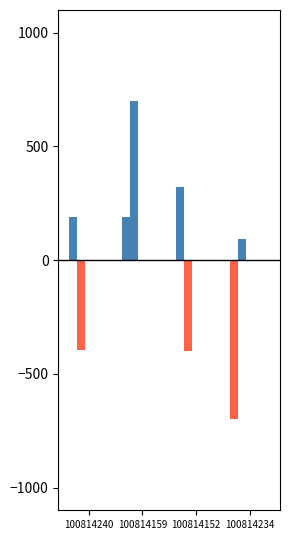

Is it true that TaxonId equals -219.8 at 100814240?

False